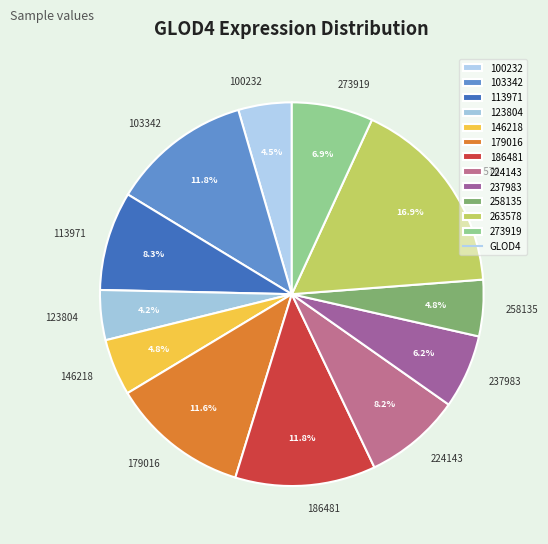

Combined, do 113971 and 186481 account for over 50%?

No